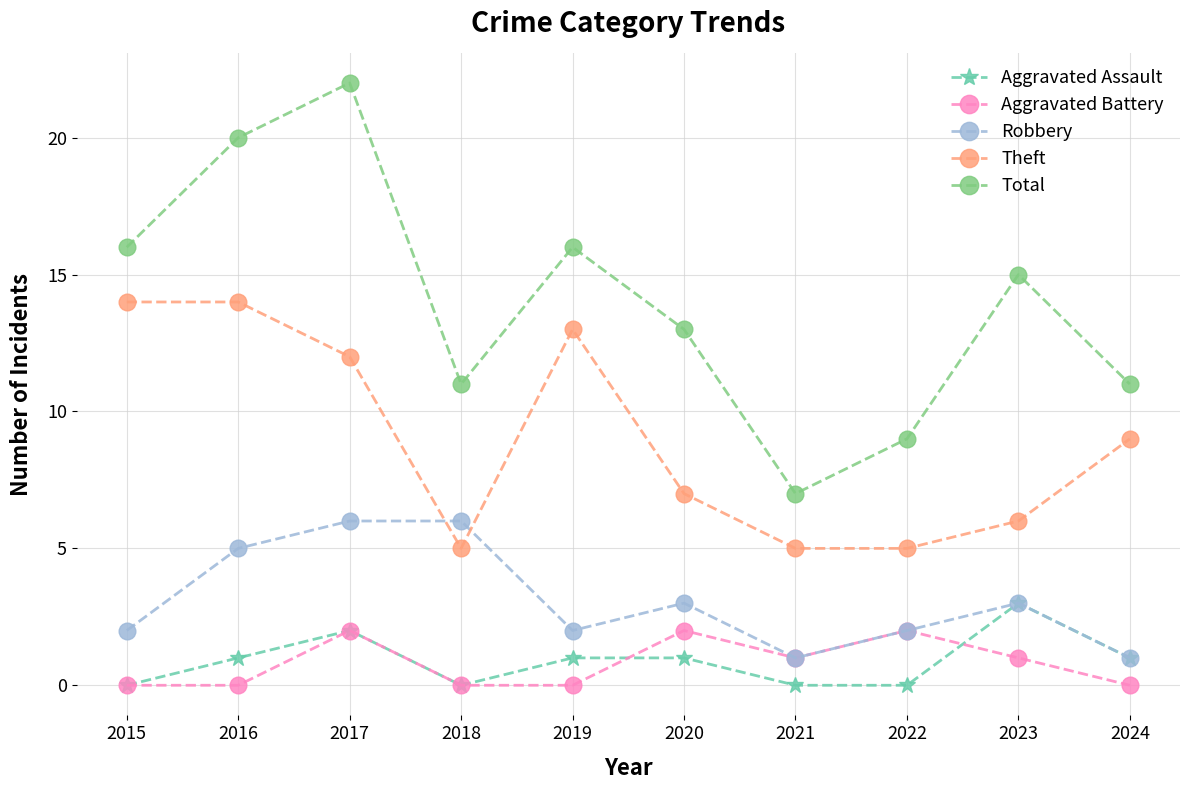

In Total, how many points are higher than both neighbors (excluding endpoints)?

3